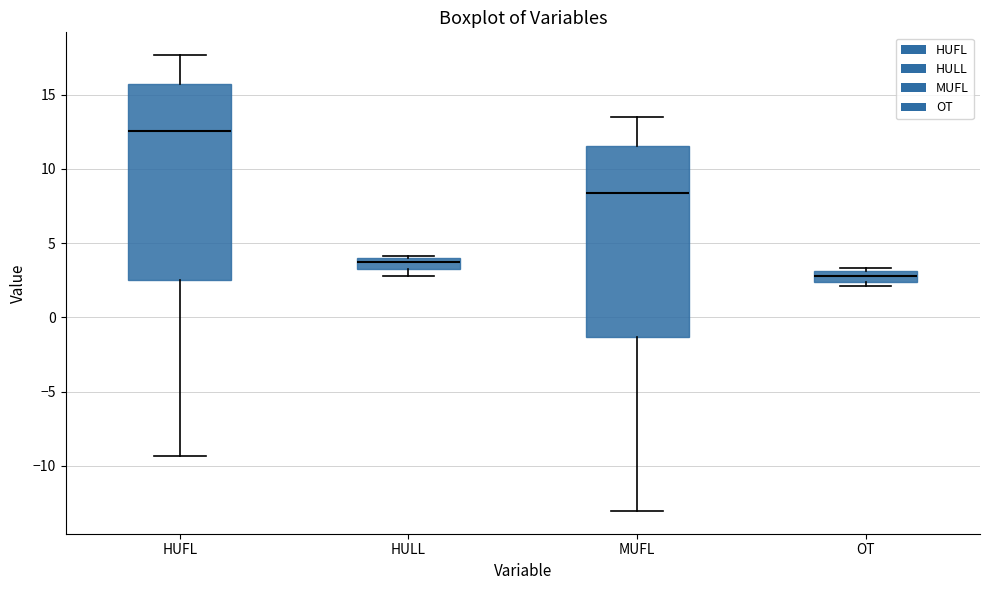

Reading left to right, read every box against the y-axis: the position of its median line, the range the box covers, and the ends of its whiskers. The values are not printed on the chart, so give them approximately, as read against the axis.

HUFL: median 12.5, box 2.5 to 15.5, whiskers -9.5 to 17.5
HULL: median 3.5, box 3.0 to 4.0, whiskers 3.0 (below the box's lower edge) to 4.0
MUFL: median 8.5, box -1.5 to 11.5, whiskers -13.0 to 13.5
OT: median 3.0 (inside the box), box 2.5 to 3.0, whiskers 2.0 to 3.5